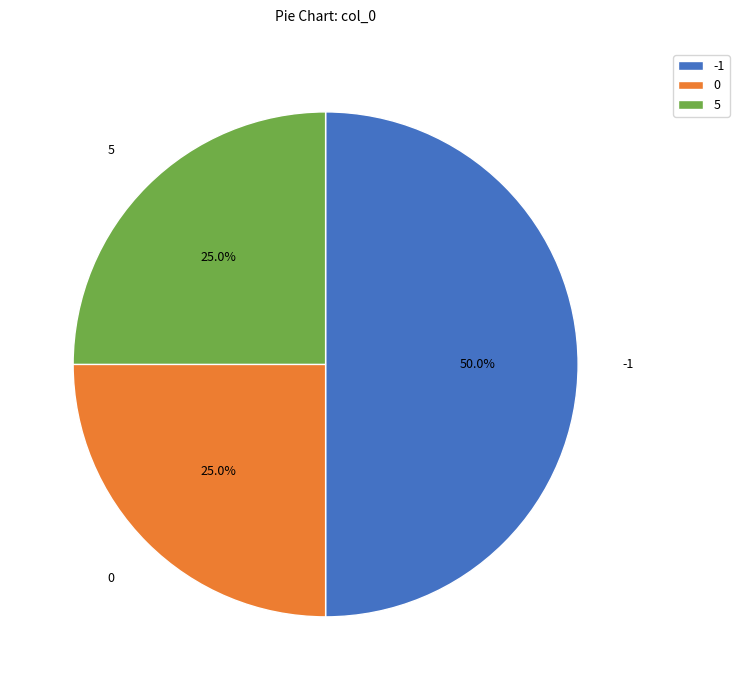

Does 5 account for over 50% of the chart?

No